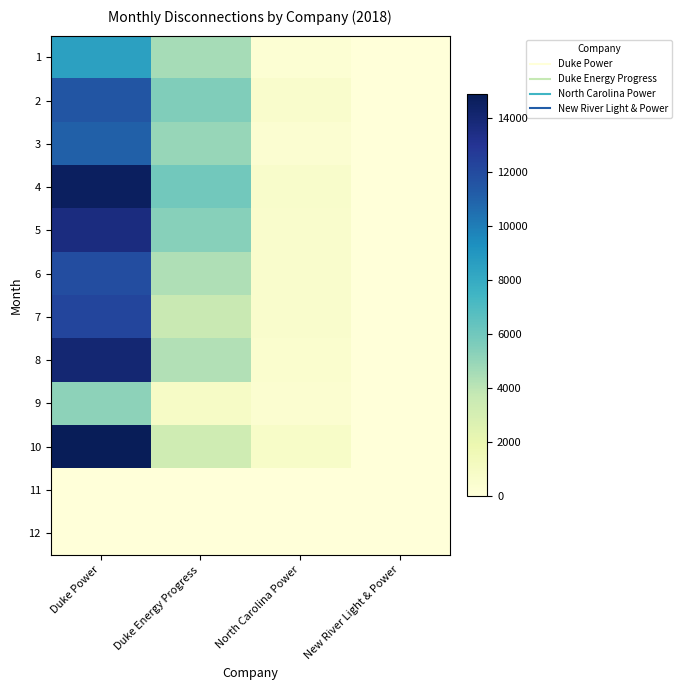

Between Duke Energy Progress and North Carolina Power, which is larger?

Duke Energy Progress